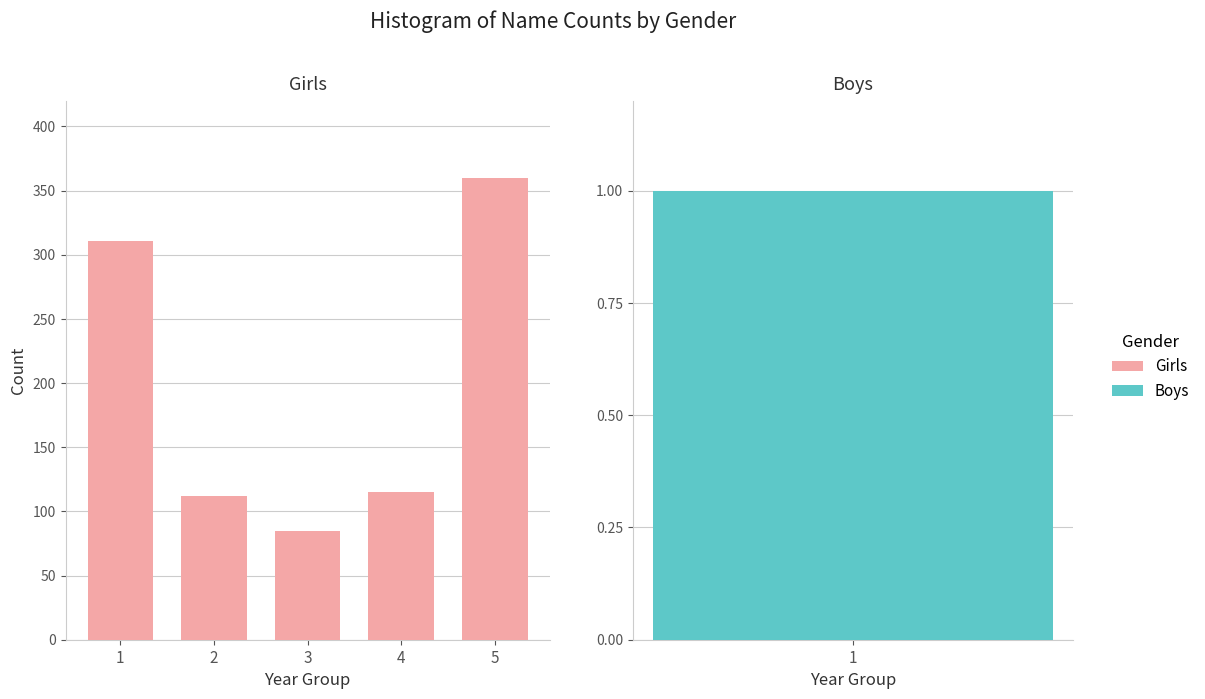

What is the value of the 2nd bar from the left?

112